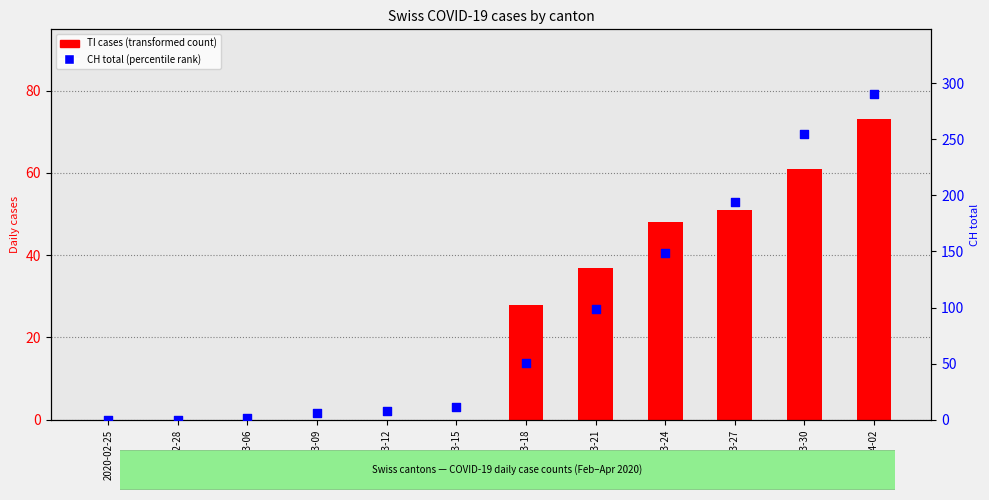

What is the total value across all series at 2020-03-15?

11